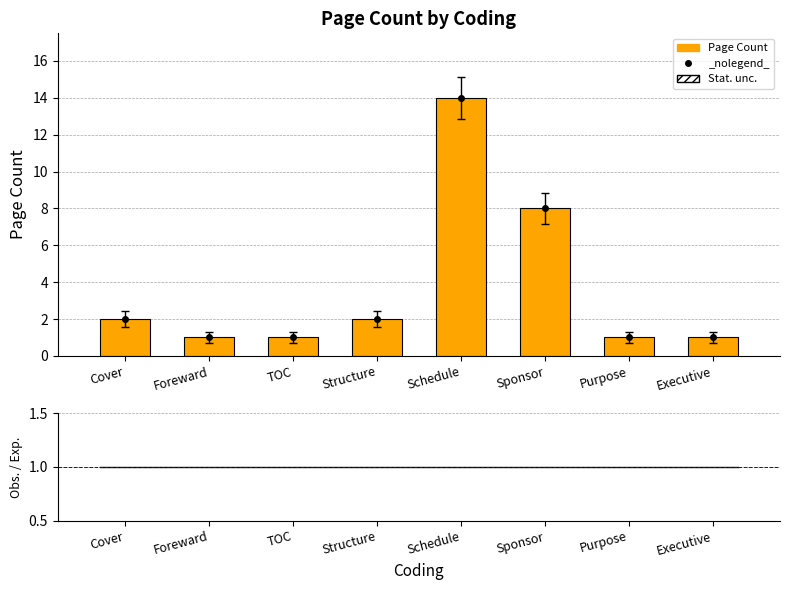

True or false: the data shows 14 at Schedule.

True